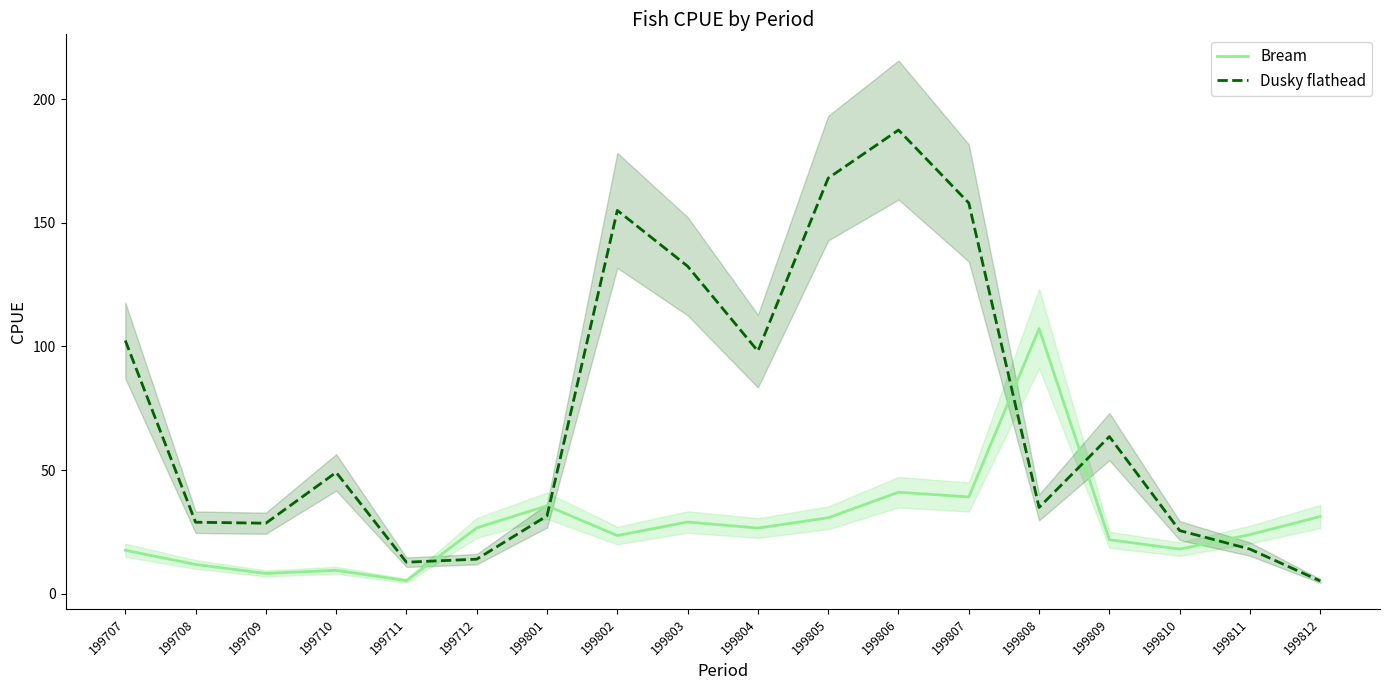

The Bream series shows 11.9 at 199708. True or false?

True